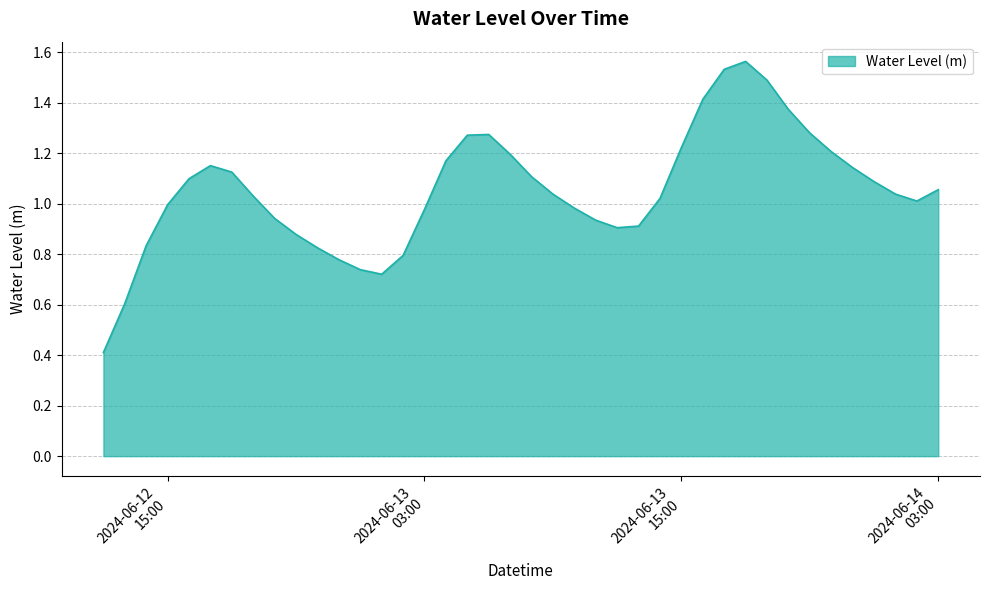

What is the smallest value displayed?

0.4